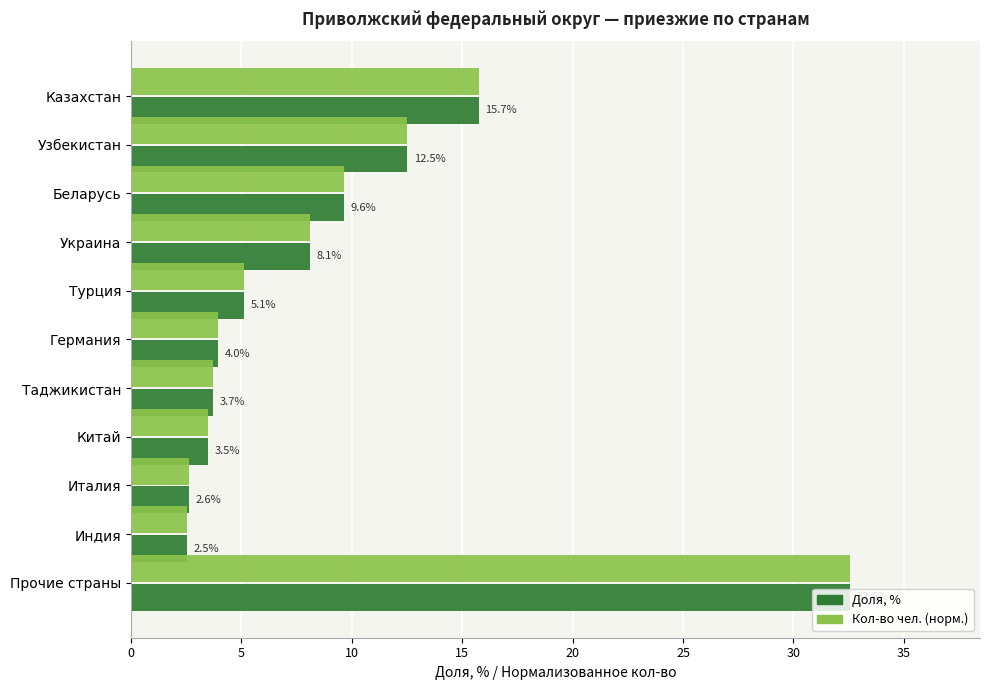

Which category has the lowest value across all series?

Индия